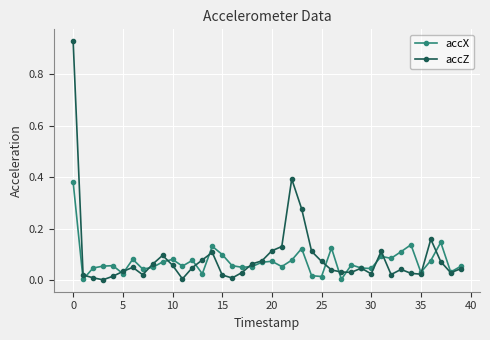

List the series in order of their peak value, lowest first.

accX, accZ